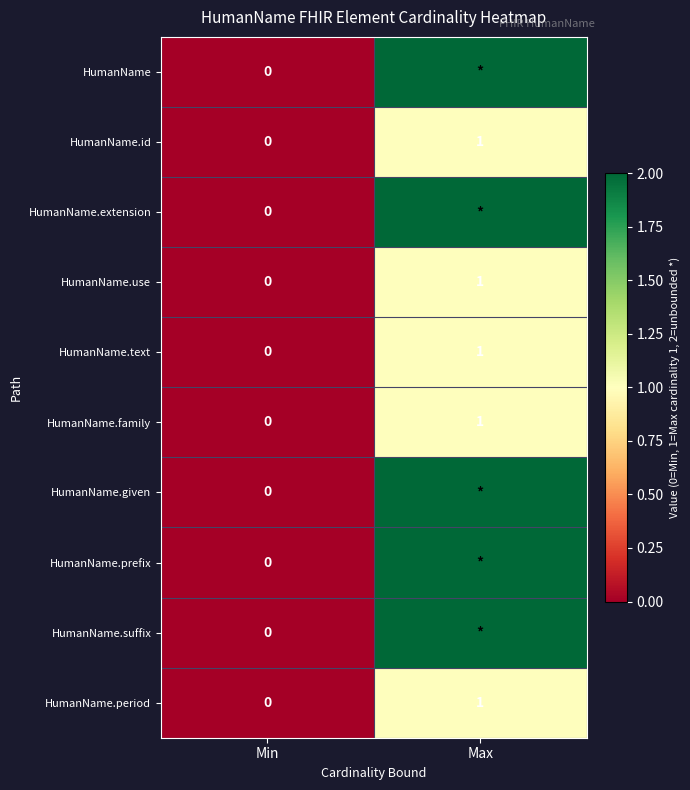

The value of HumanName.family at Max is 1. True or false?

True